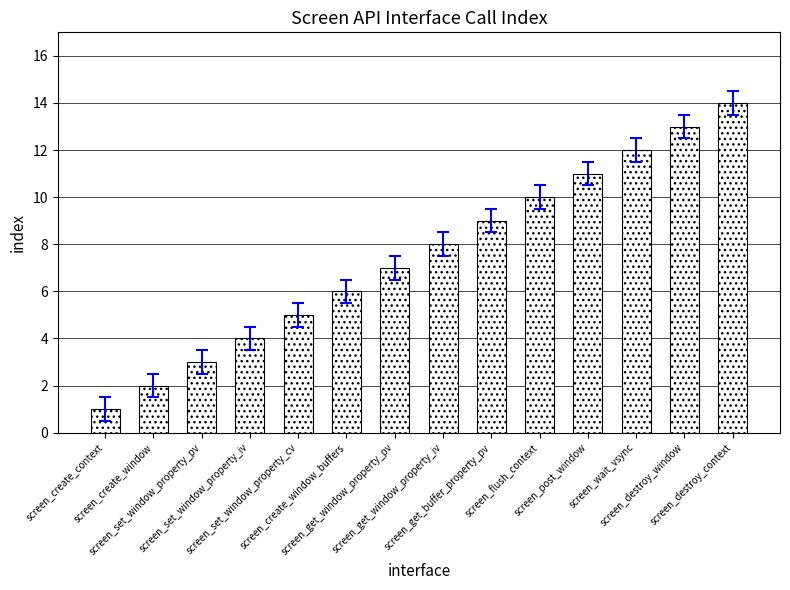

The value at screen_get_buffer_property_pv is 2. True or false?

False